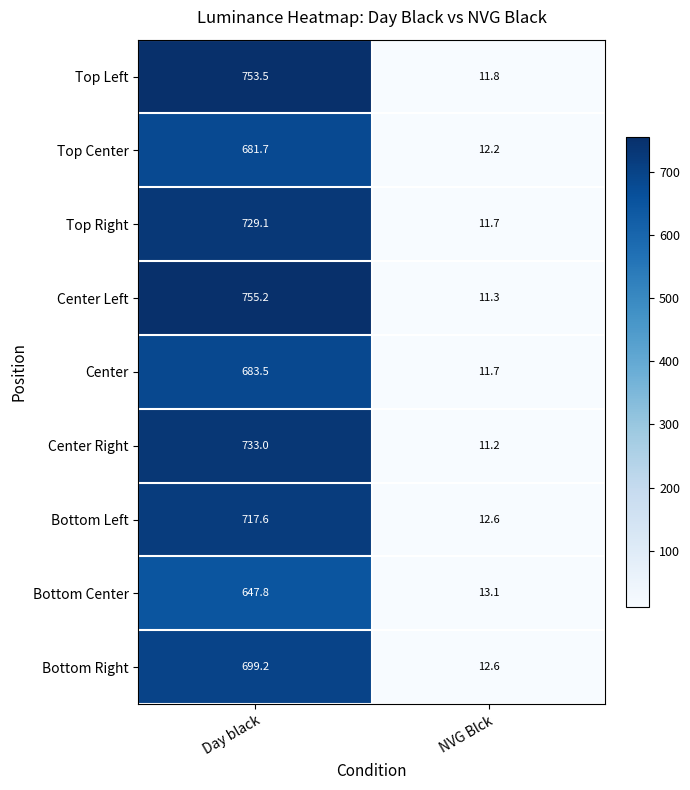

Between Day black and NVG Blck, which series saw the biggest shift?

Center Left